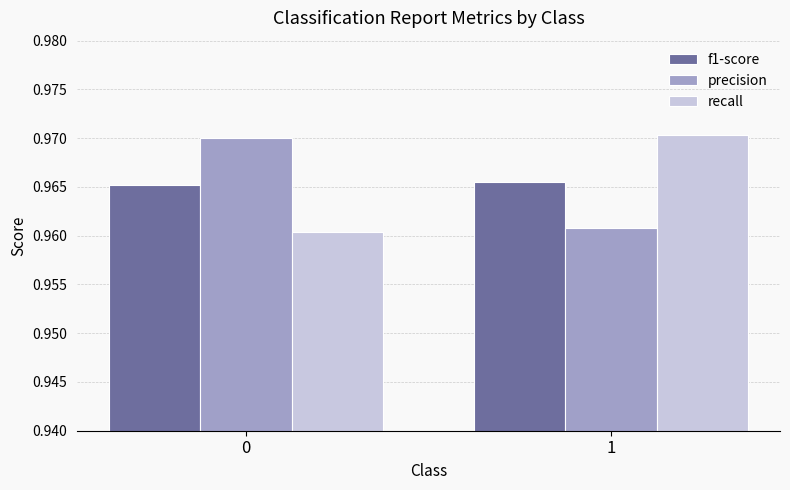

What are all the series names shown in the legend?

f1-score, precision, recall